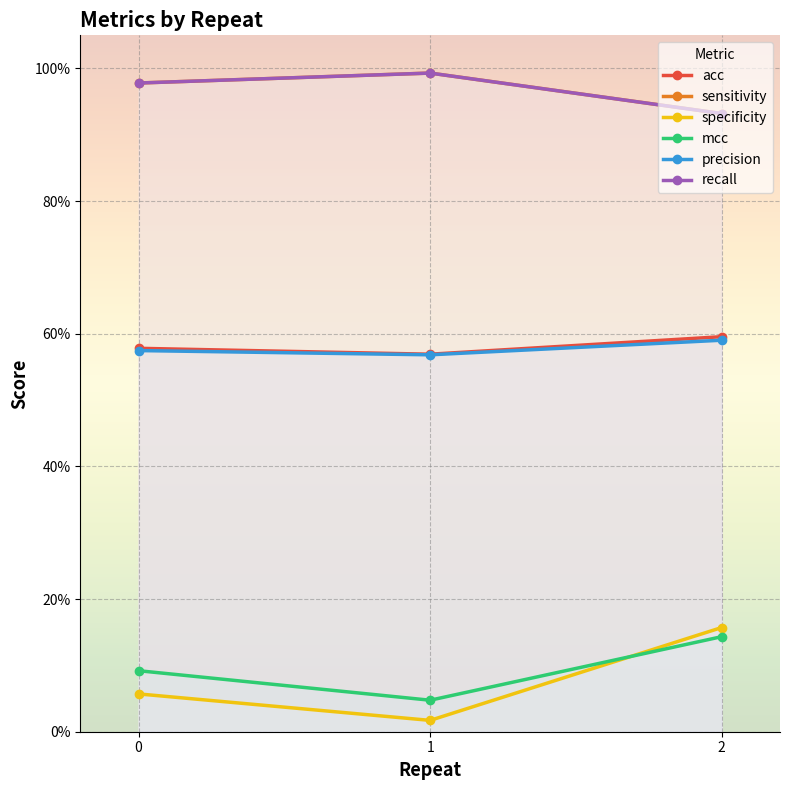

At 0, list the series in order from largest to smallest.

sensitivity, recall, acc, precision, mcc, specificity